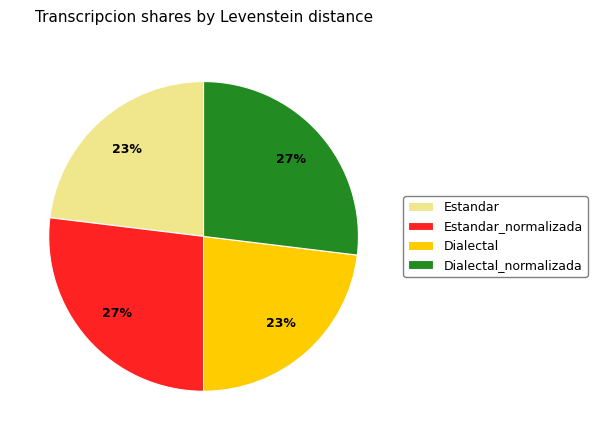

Is Dialectal_normalizada the majority of the pie?

No